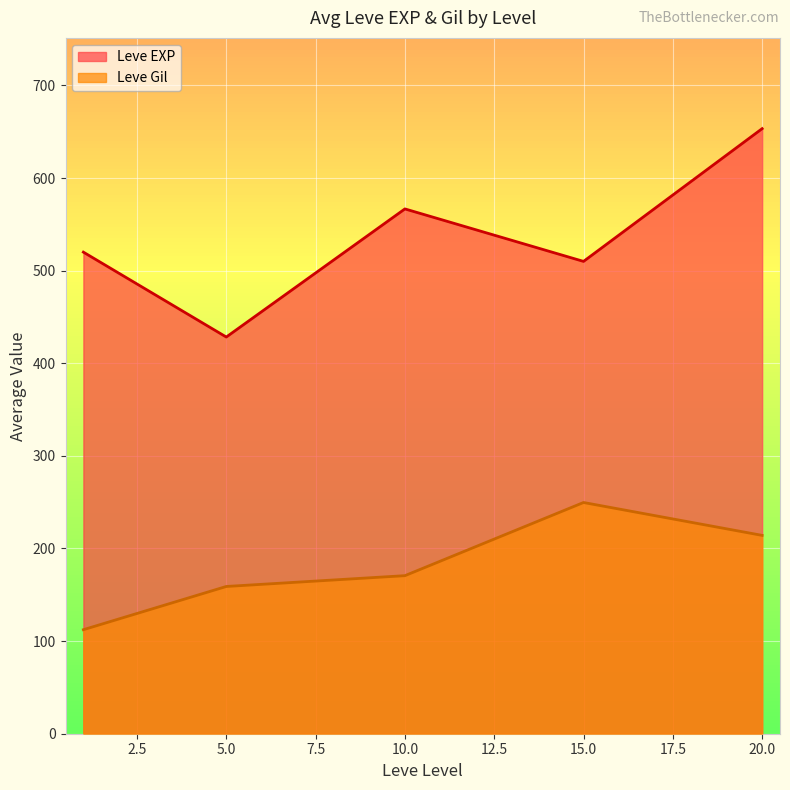

What is the difference between the highest and lowest values at 15.0?

260.3